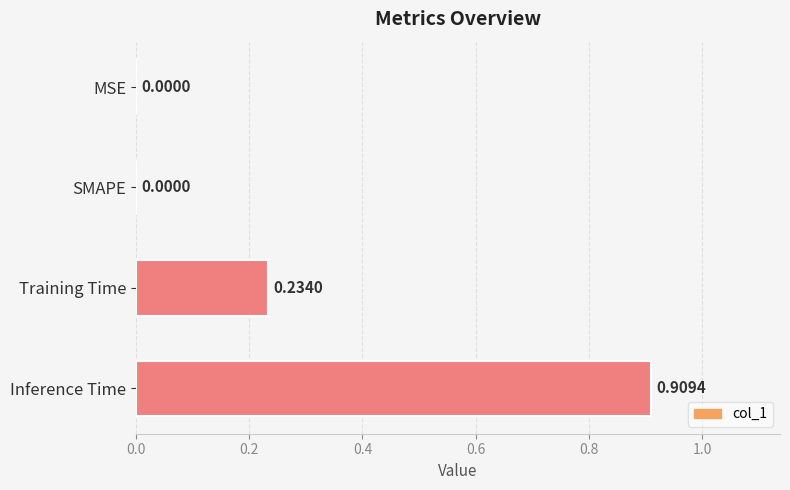

Count the number of data series in this chart.

1